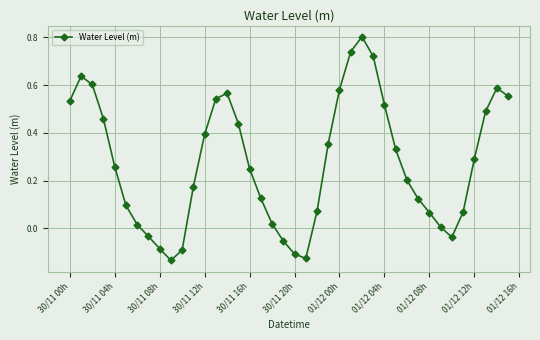

How many interior local peaks (higher than both neighbors) does the data have?

4